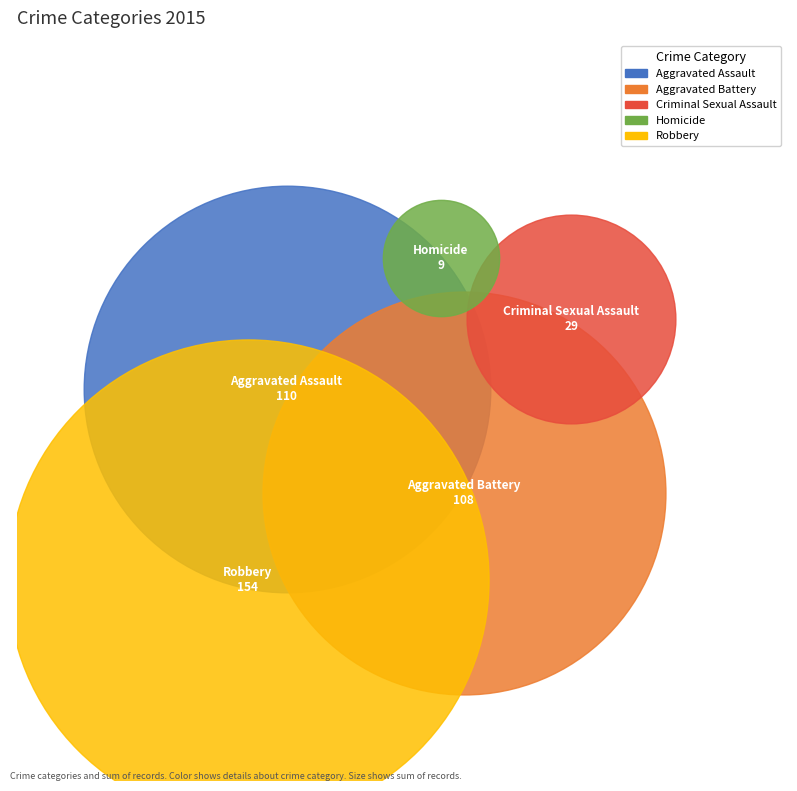

What are all the series names shown in the legend?

Aggravated Assault, Aggravated Battery, Criminal Sexual Assault, Homicide, Robbery